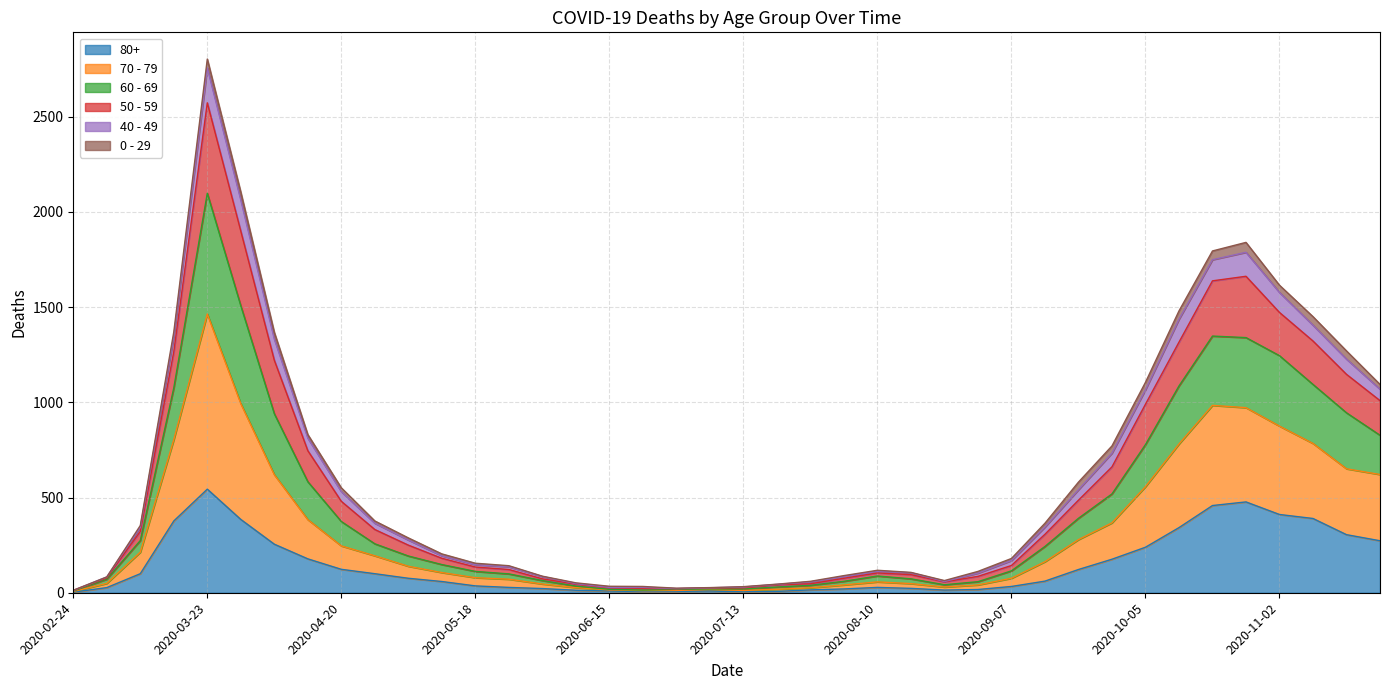

At which category is the sum across all series the highest?

2020-03-23